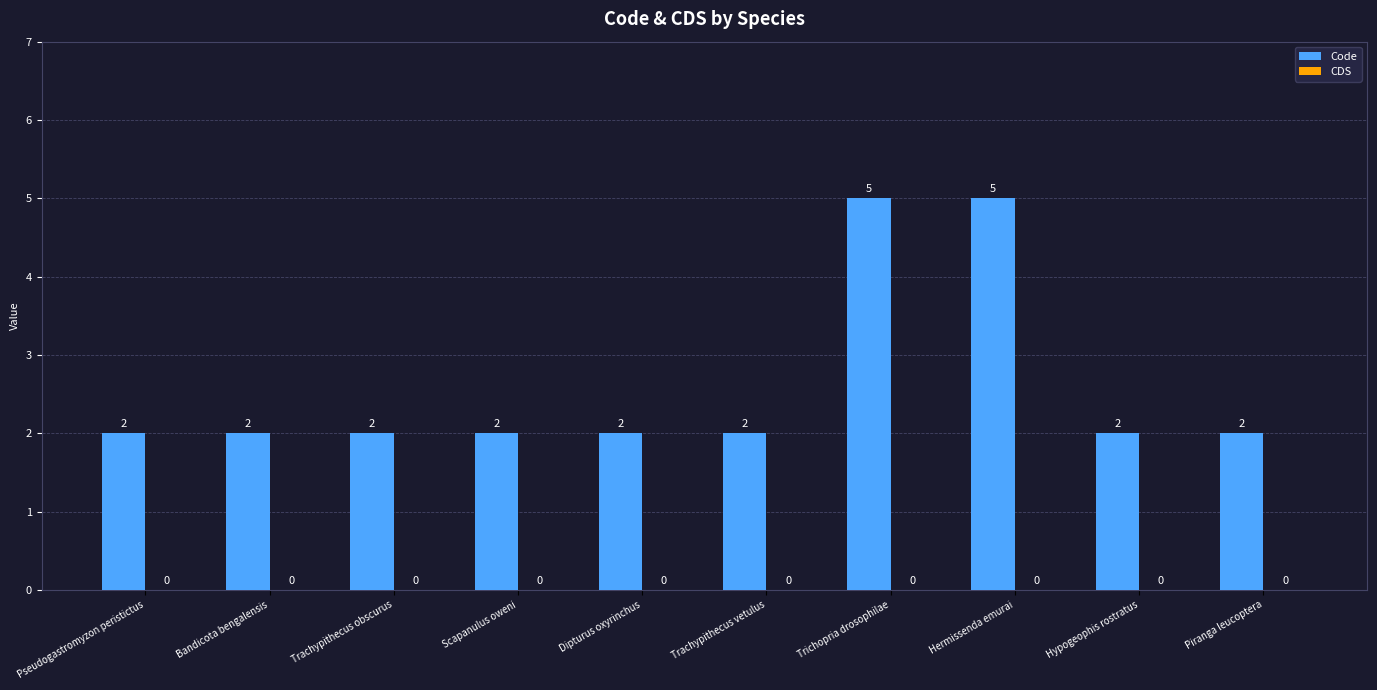

The value at Piranga leucoptera is 2. True or false?

True